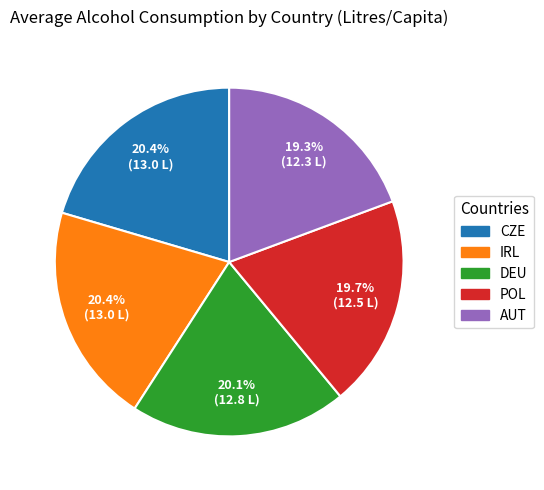

Is there any slice that represents more than half of the pie?

No